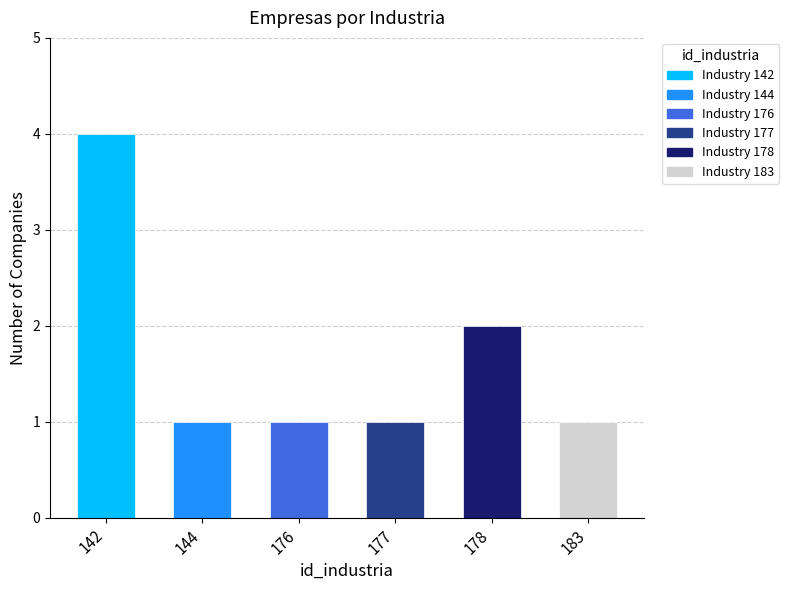

What is the difference between the maximum and minimum values?

3